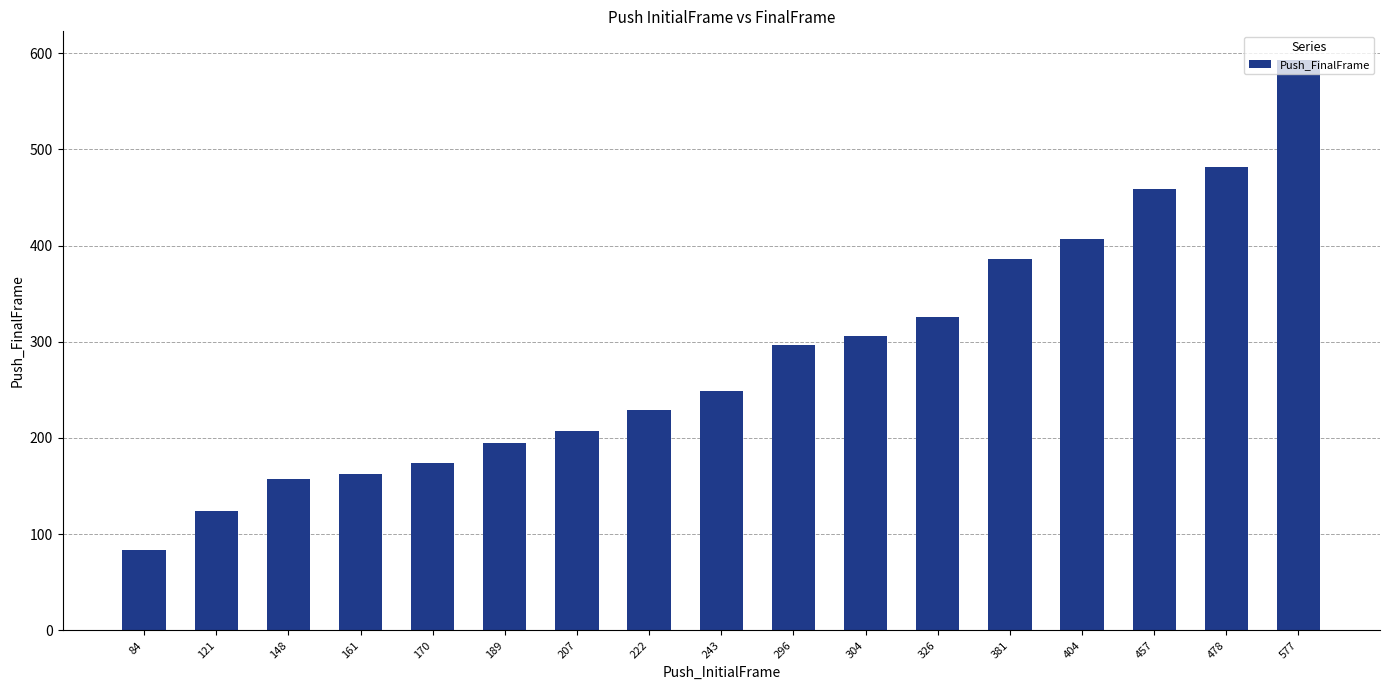

At which label is the value closest to 338?

326